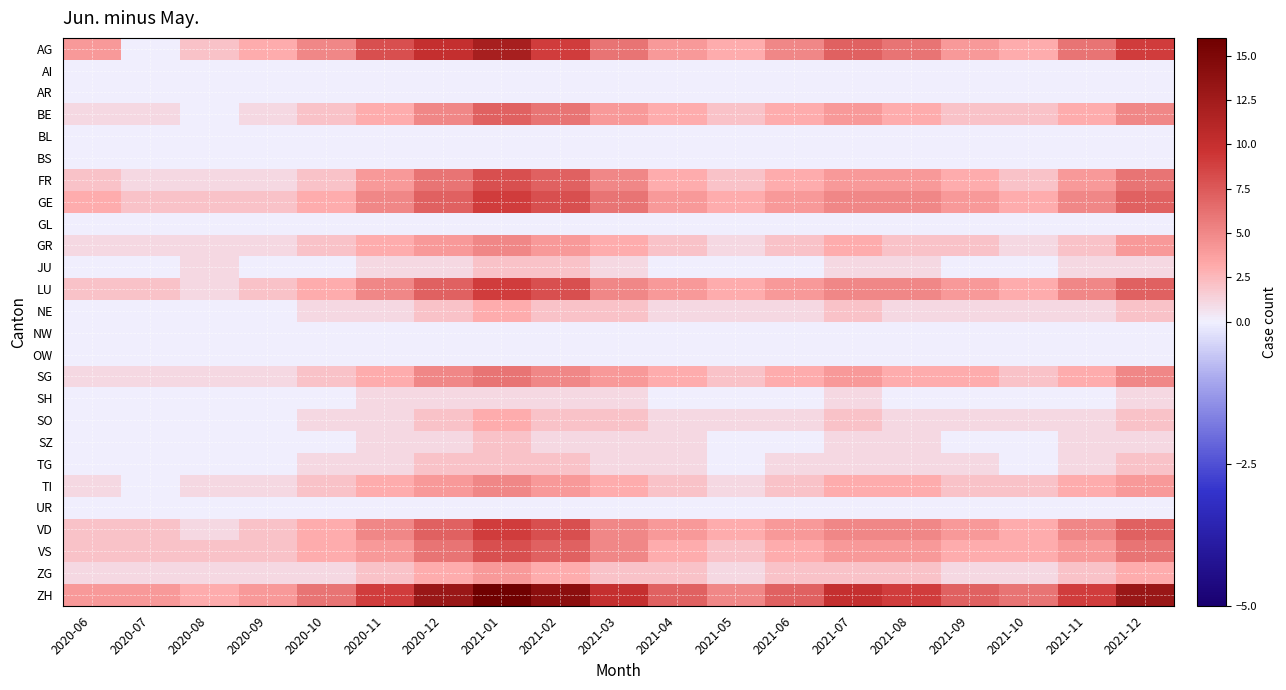

What is the maximum value shown in the chart?

16